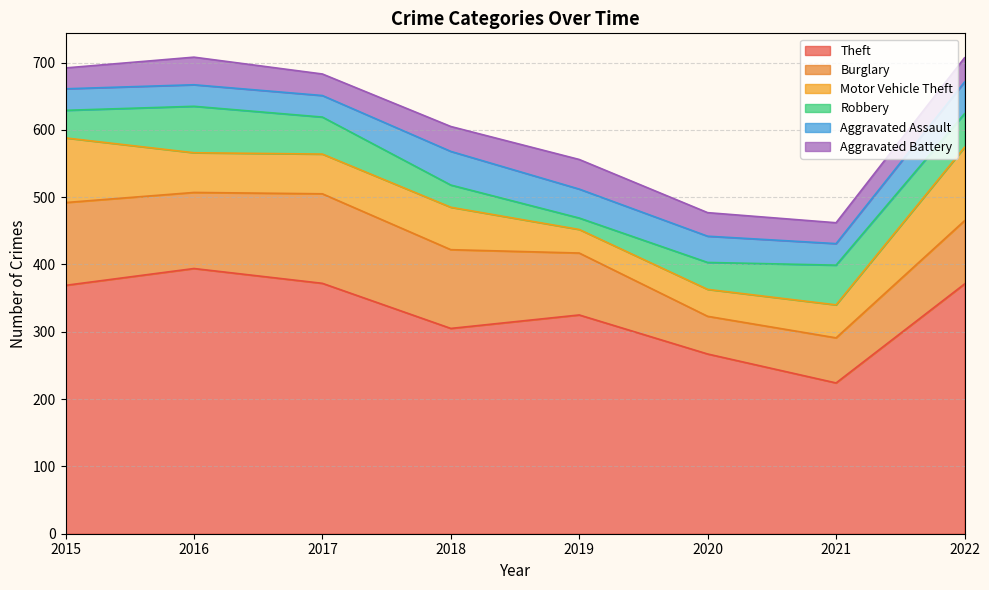

What are all the series names shown in the legend?

Theft, Burglary, Motor Vehicle Theft, Robbery, Aggravated Assault, Aggravated Battery